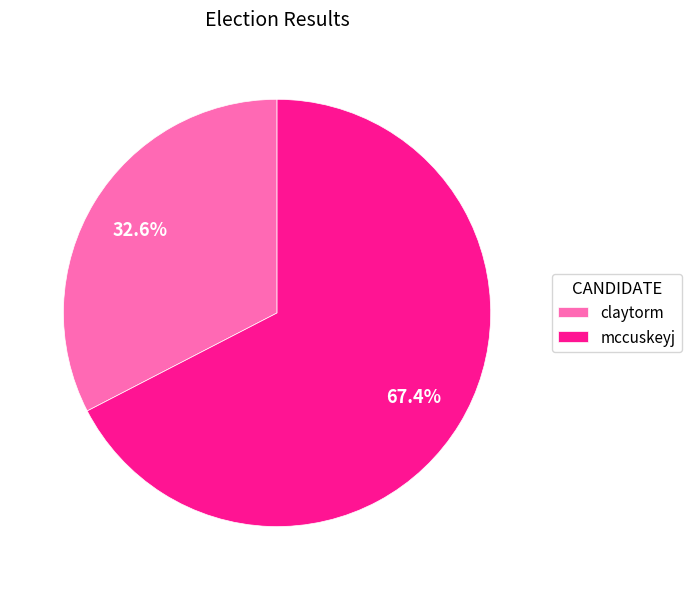

What percentage do claytorm and mccuskeyj together represent?

100.0%